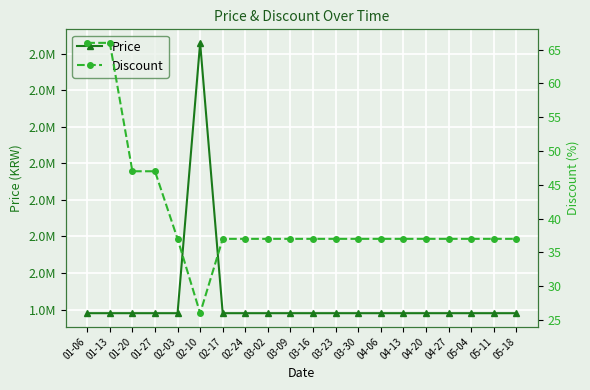

True or false: Price has a value of 2630000 at 02-10.

True